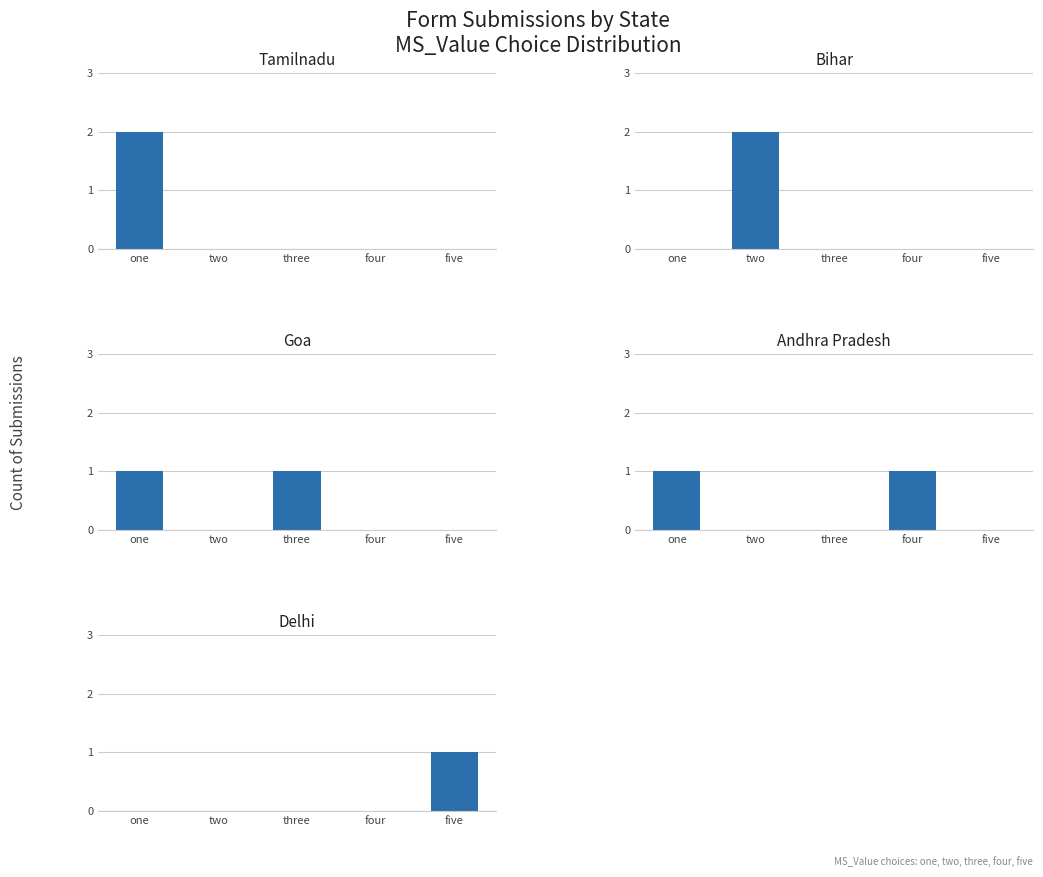

At which label is Delhi closest to 0?

one